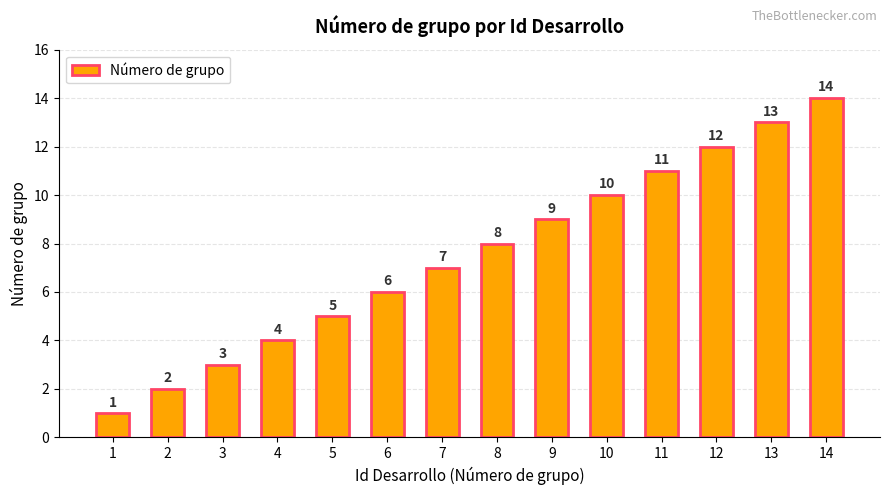

What is the sum of the values at 14 and 7?

21